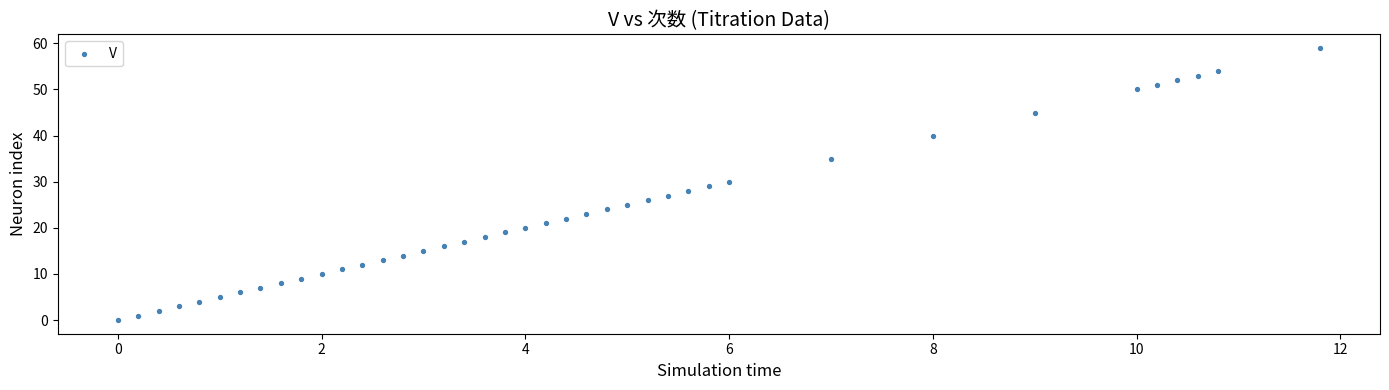

What is the range of Y values (max minus min)?

59